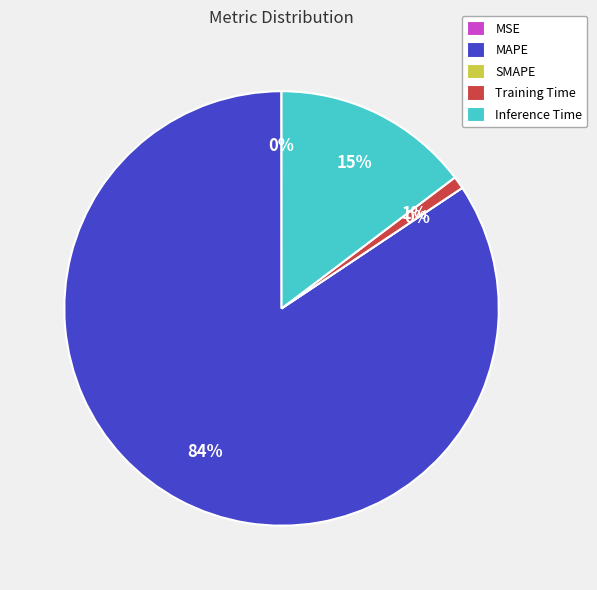

To the nearest percent, what is the difference between the largest and smallest slice percentages?

84%